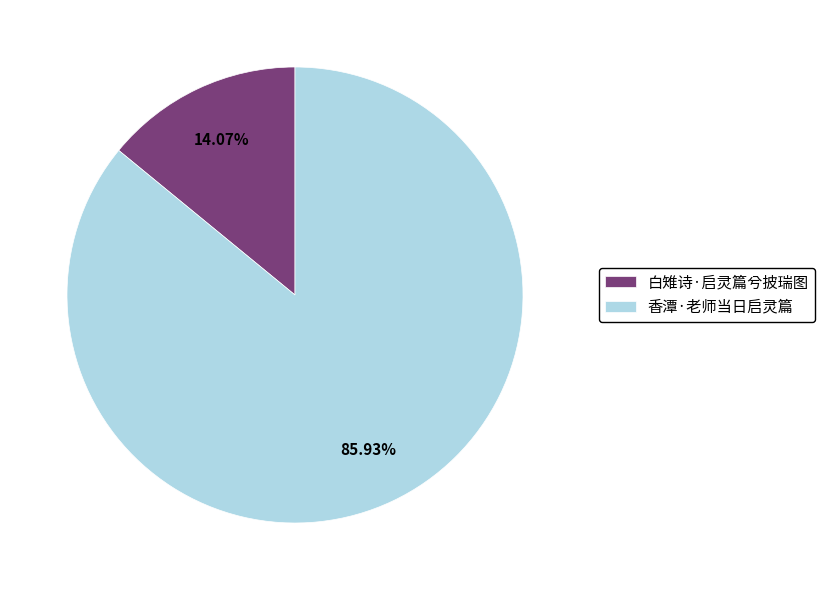

To the nearest percent, what portion does 白雉诗·启灵篇兮披瑞图 represent?

14%